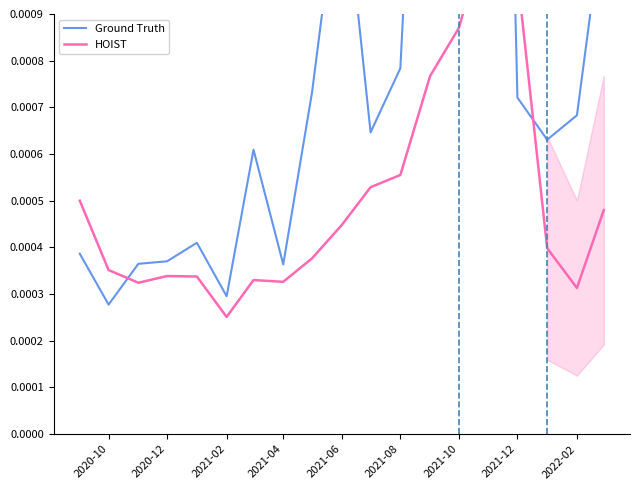

Which series has the largest total across all categories?

Ground Truth